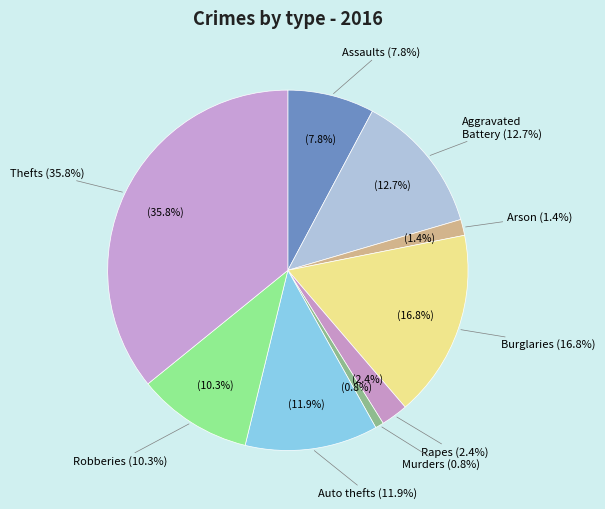

Combined, do Criminal Sexual Assault and Motor Vehicle Theft account for over 50%?

No